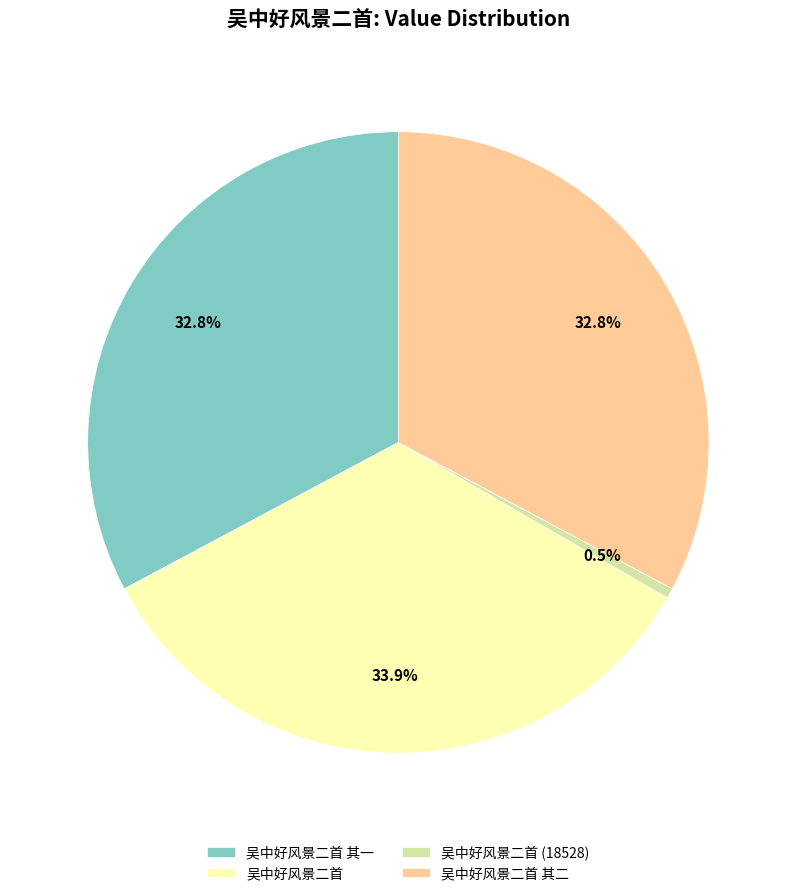

To the nearest percent, what is the average slice percentage?

25%